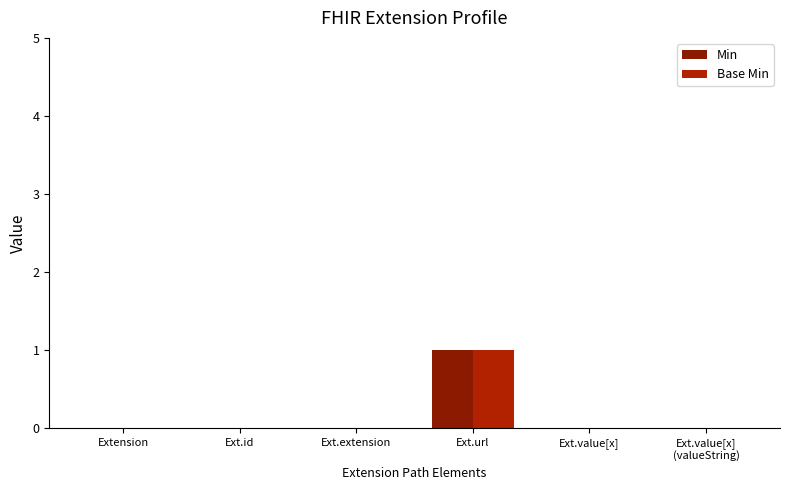

Count the number of data series in this chart.

2